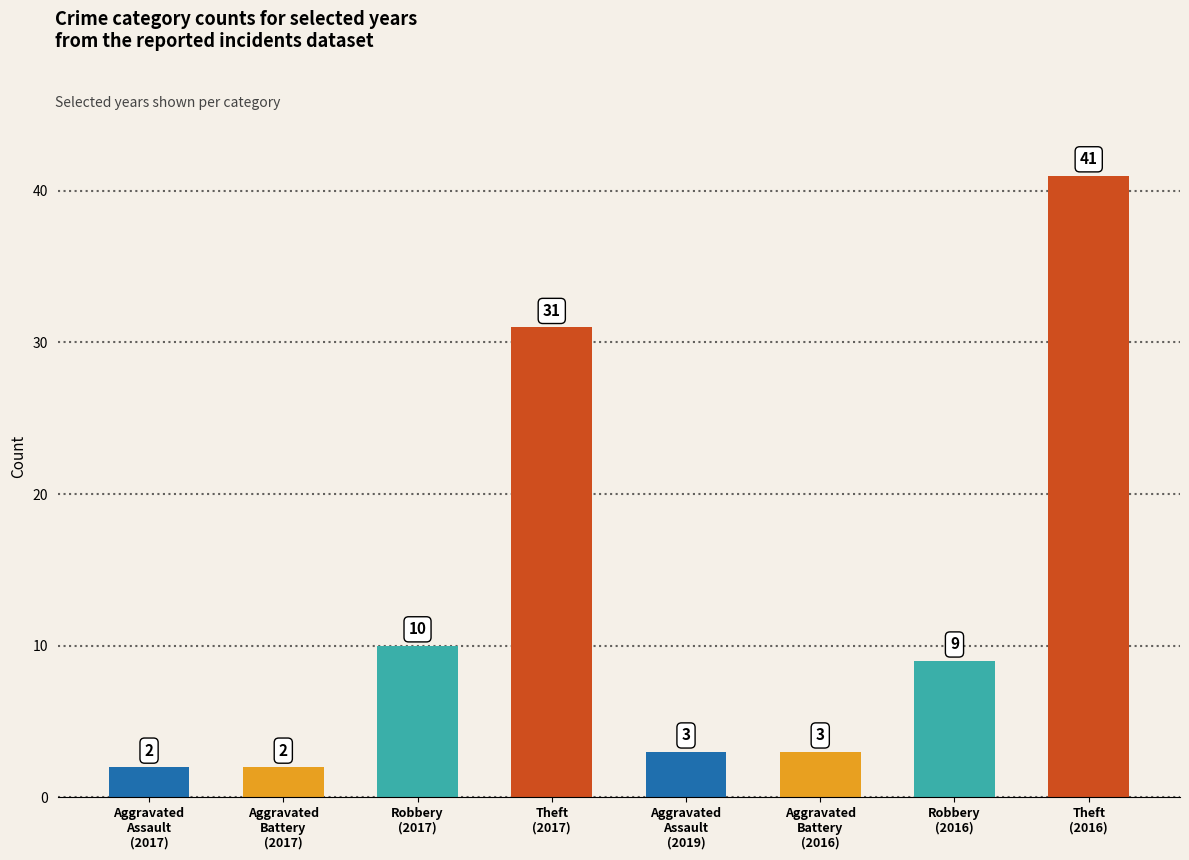

What is the maximum value shown in the chart?

41